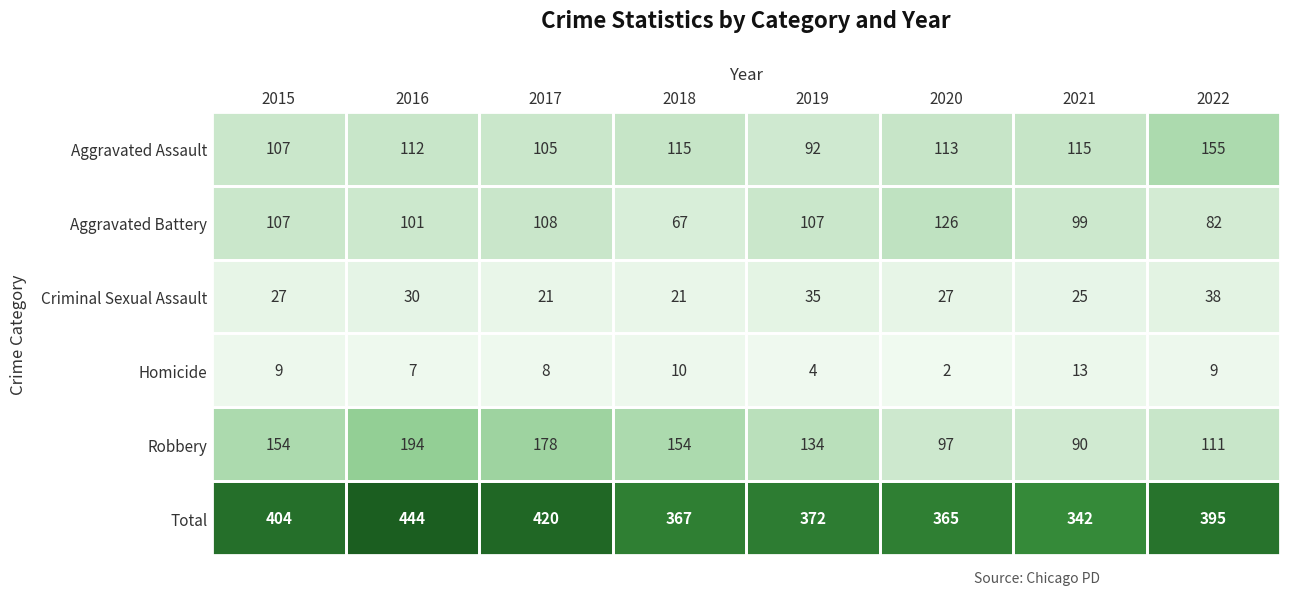

At 2017, list the series in order from smallest to largest.

Homicide, Criminal Sexual Assault, Aggravated Assault, Aggravated Battery, Robbery, Total